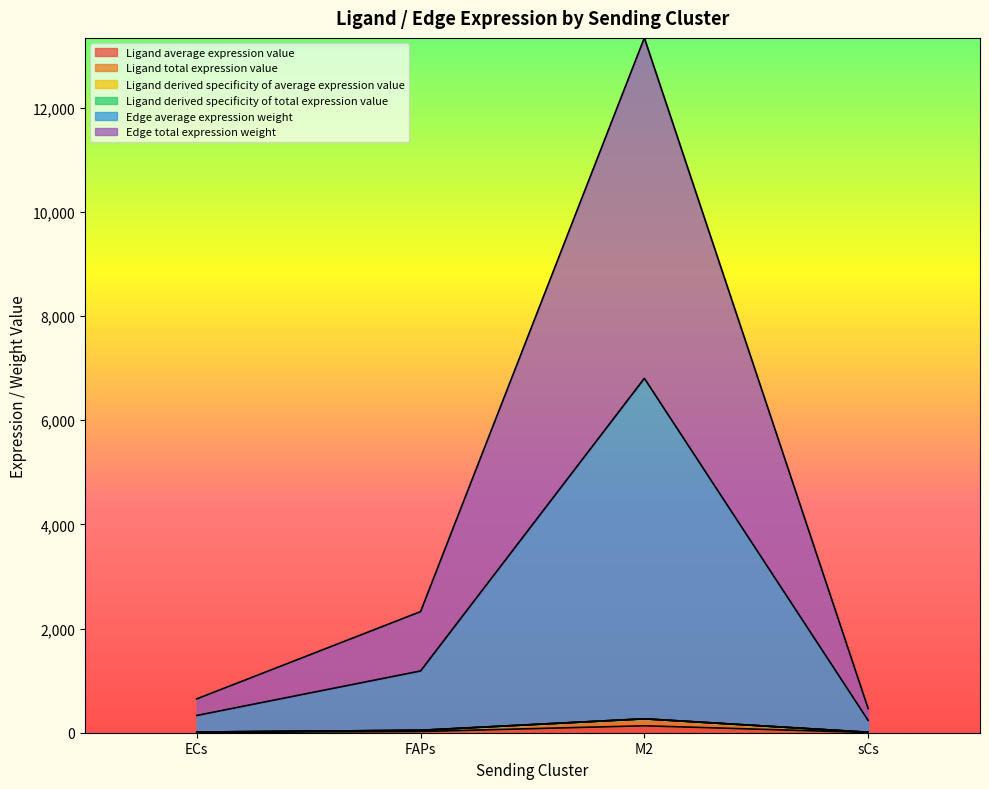

What position from the right is sCs?

1